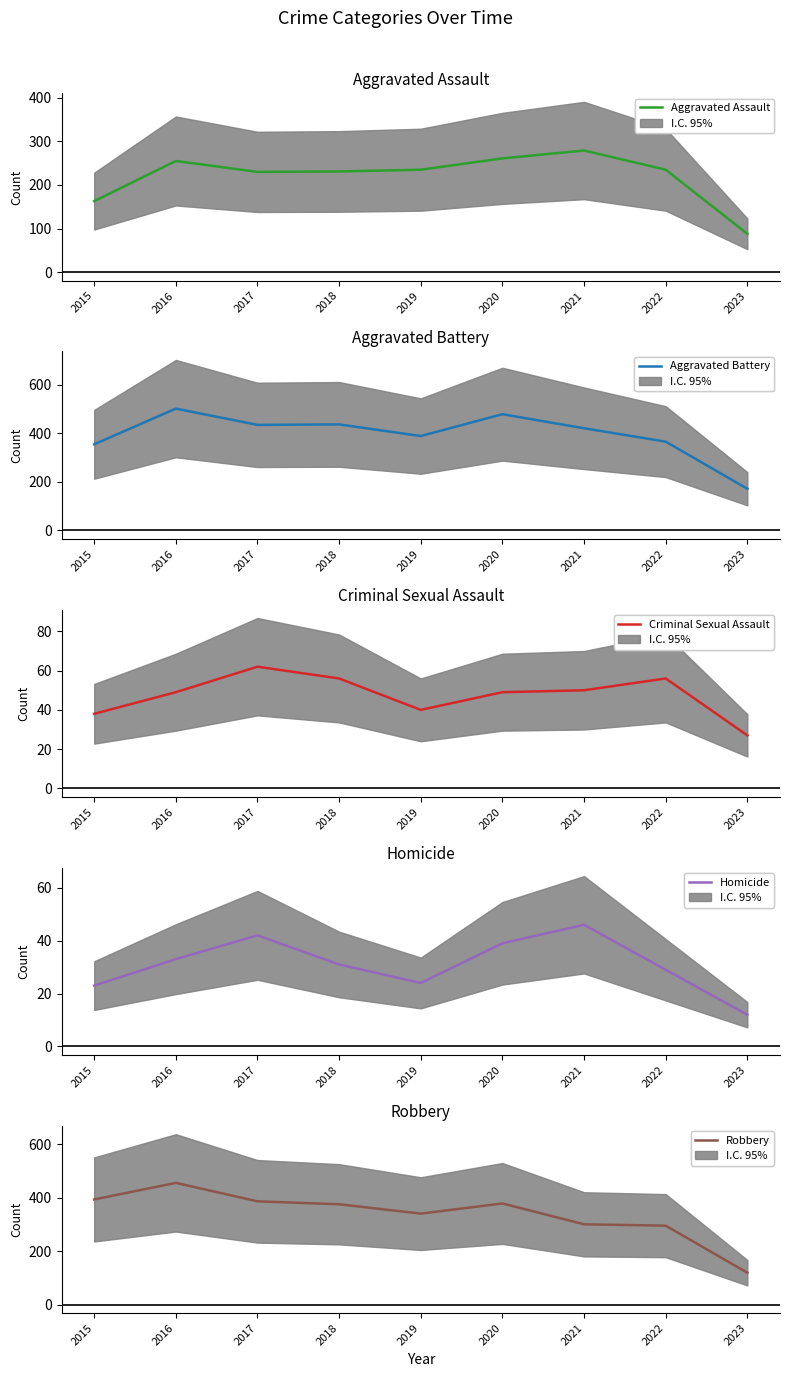

At how many categories does at least one series exceed 427?

4